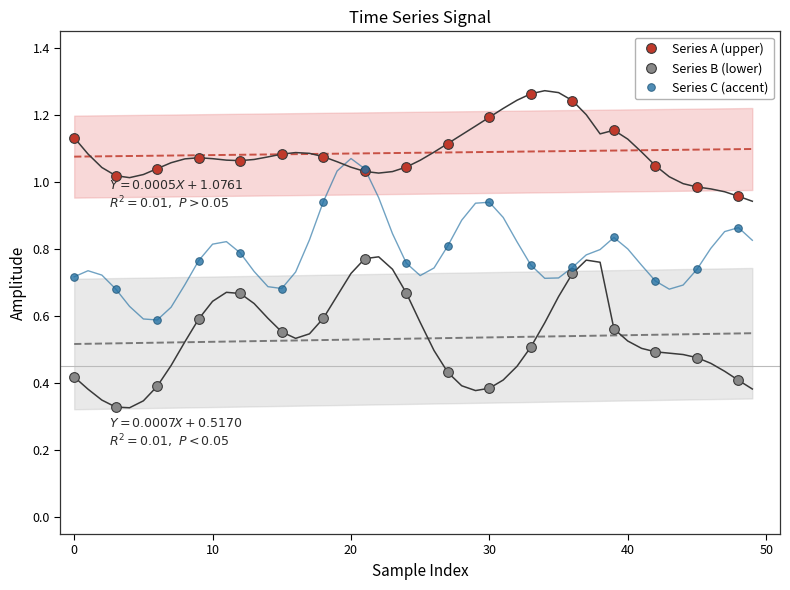

Reading left to right, what are all the values shown in this chart?

Series A (upper): 1.1	1.0	1.0	1.1	1.1	1.1	1.1	1.0	1.0	1.1	1.2	1.3	1.2	1.2	1.0	1.0	1.0
Series B (lower): 0.4	0.3	0.4	0.6	0.7	0.6	0.6	0.8	0.7	0.4	0.4	0.5	0.7	0.6	0.5	0.5	0.4
Series C (accent): 0.7	0.7	0.6	0.8	0.8	0.7	0.9	1.0	0.8	0.8	0.9	0.8	0.7	0.8	0.7	0.7	0.9